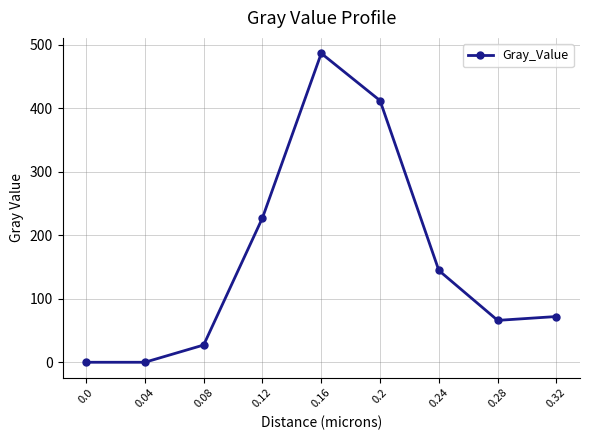

How many interior local peaks (higher than both neighbors) does the data have?

1